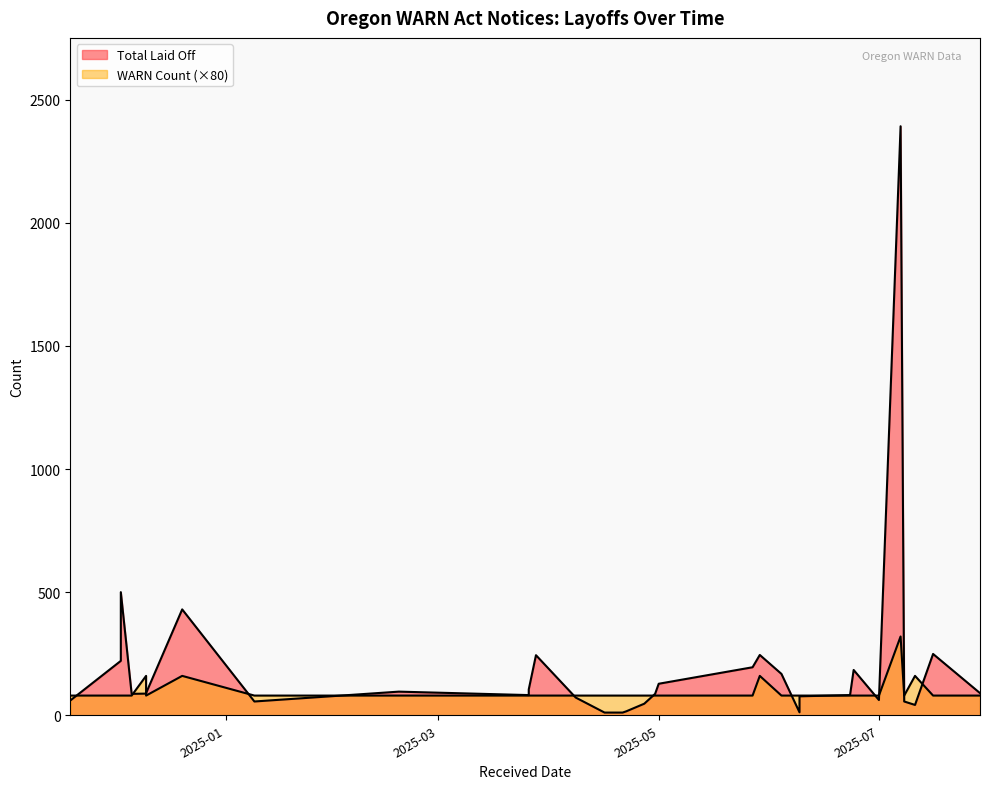

True or false: WARN Count and Total Laid Off intersect in this chart.

False